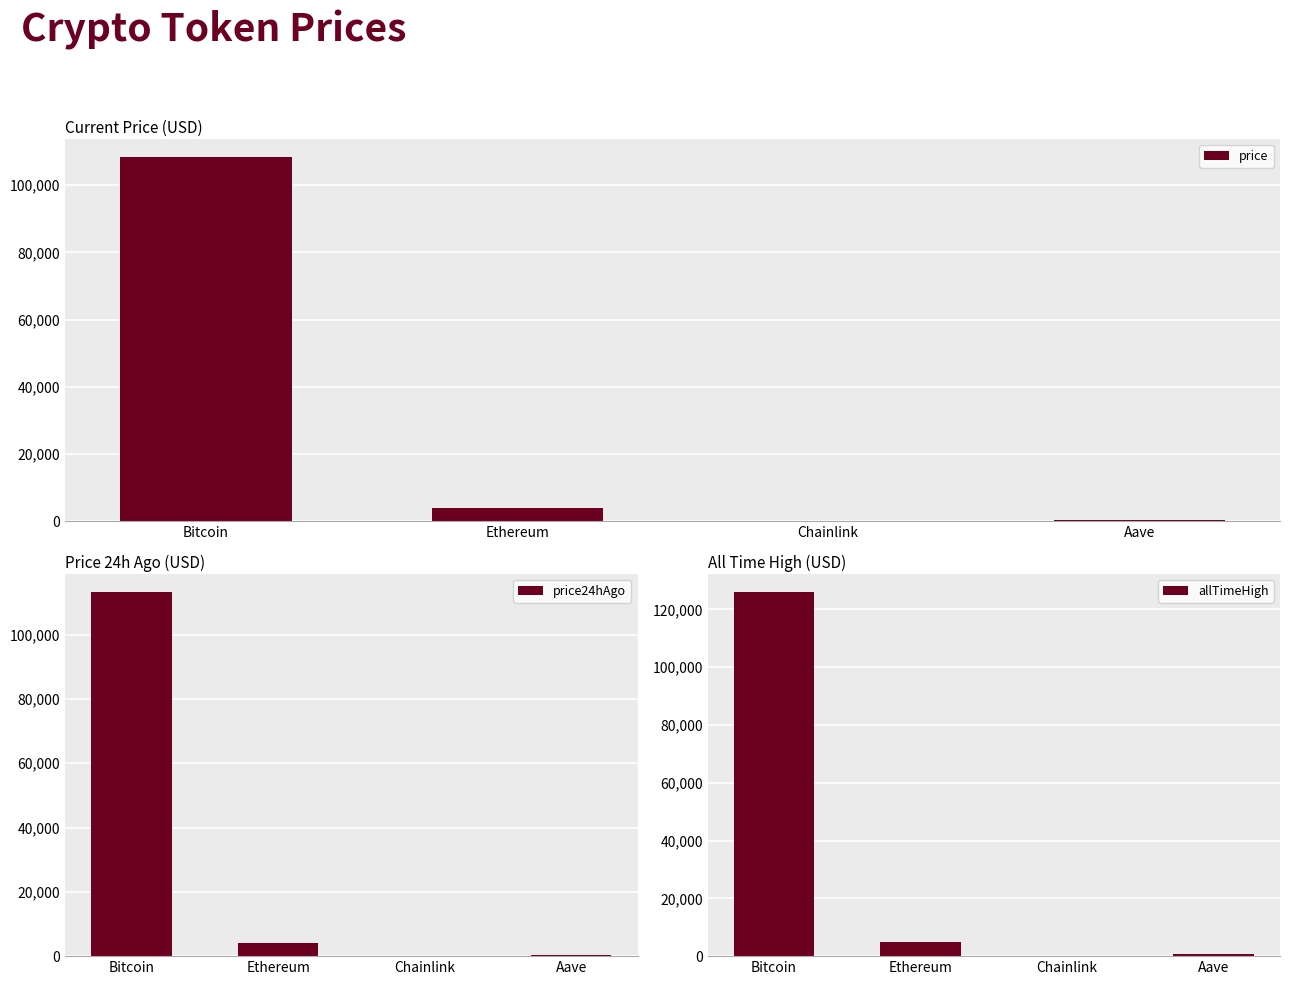

What is the label of the 1st bar from the right?

Aave